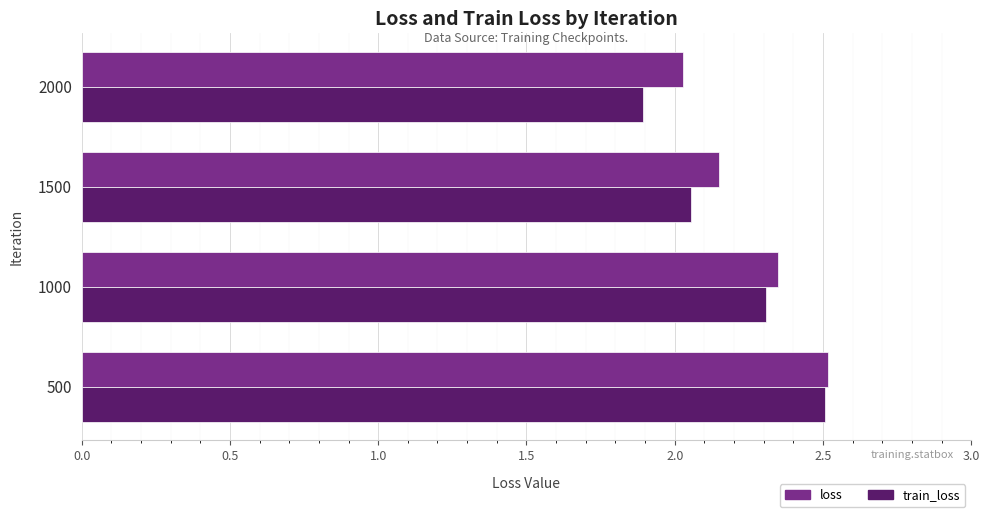

Which series has the largest range (max minus min)?

train_loss